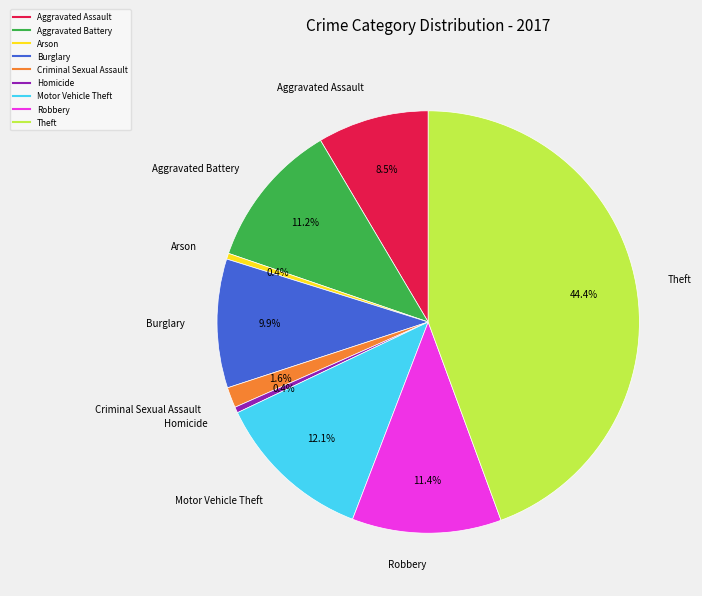

Which slice is the largest?

Theft